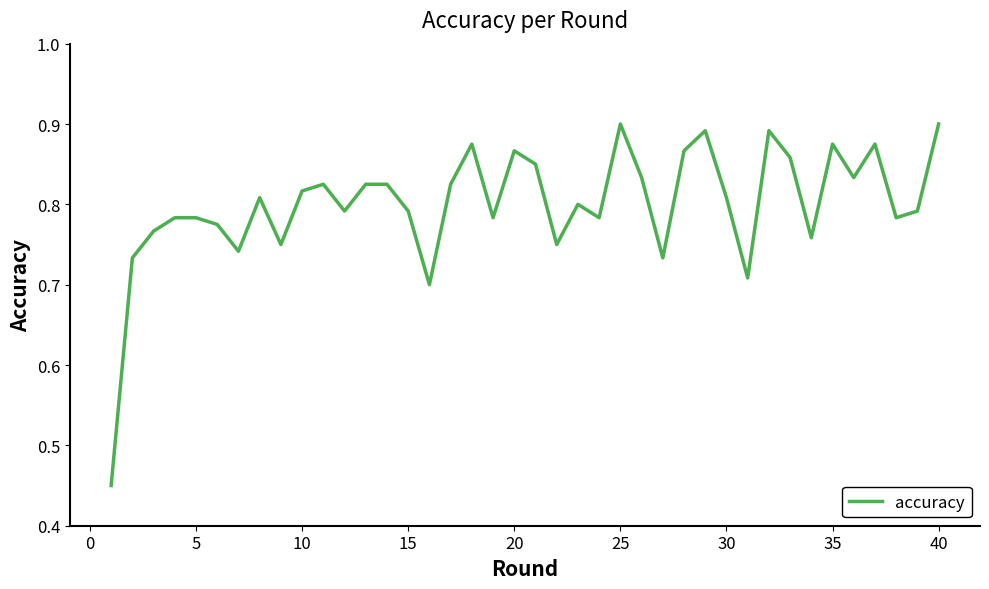

True or false: the data has more than 0 interior local peaks.

True